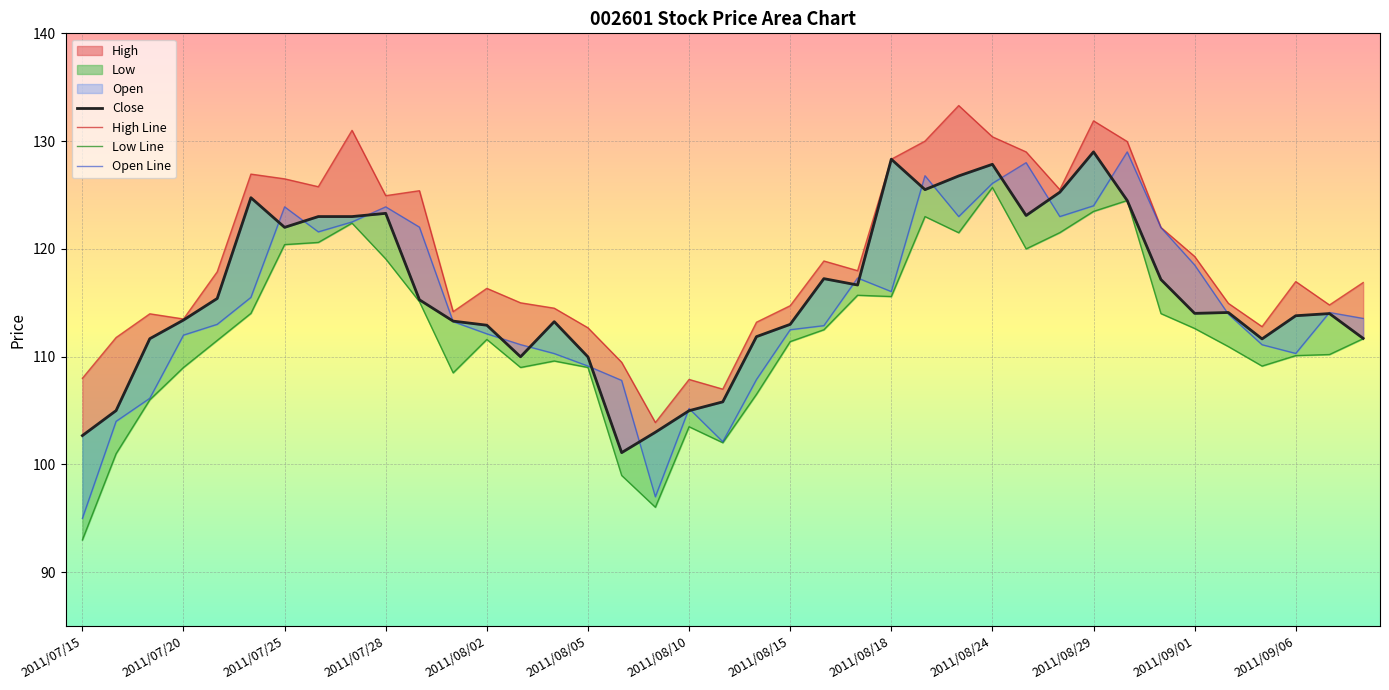

Which series has the largest total across all categories?

High